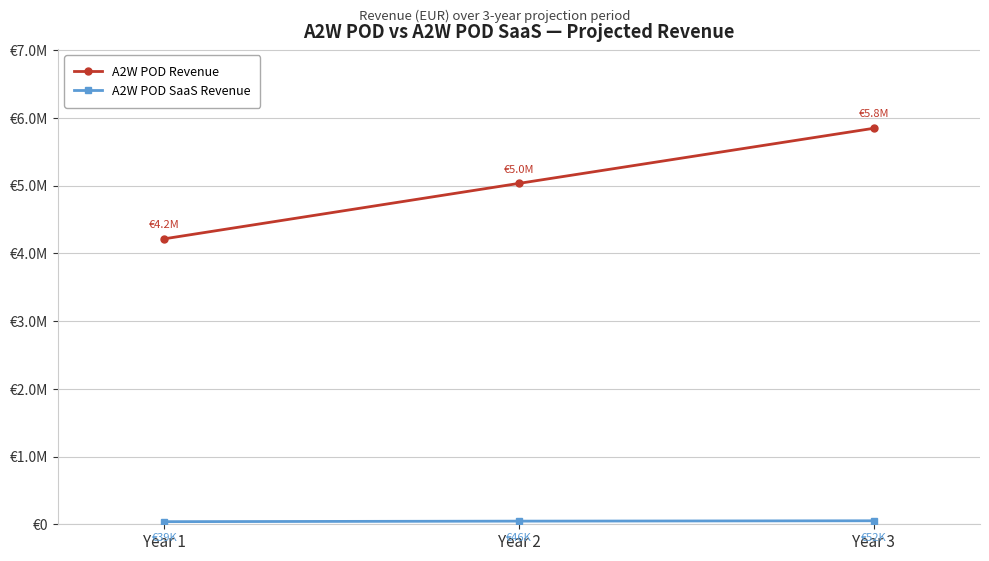

What is the difference between the maximum and minimum values in the A2W POD SaaS Revenue series?

12887.9